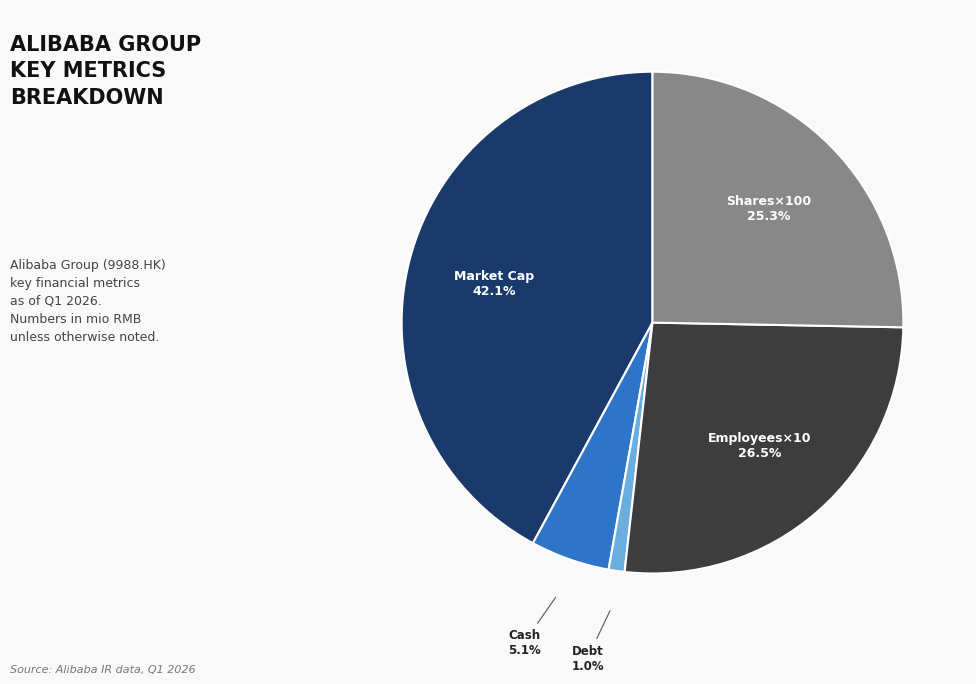

Is there a majority slice in this chart?

No